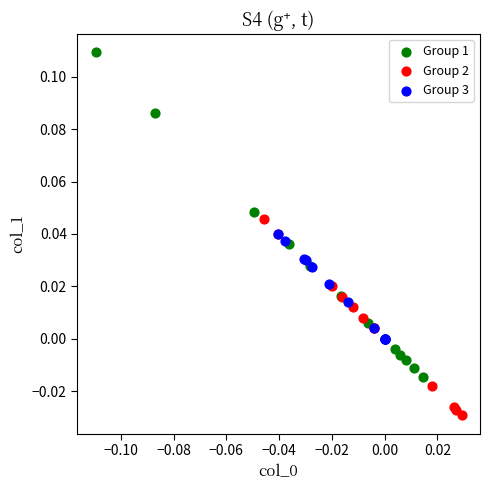

Which series reaches the maximum Y coordinate?

Group 1